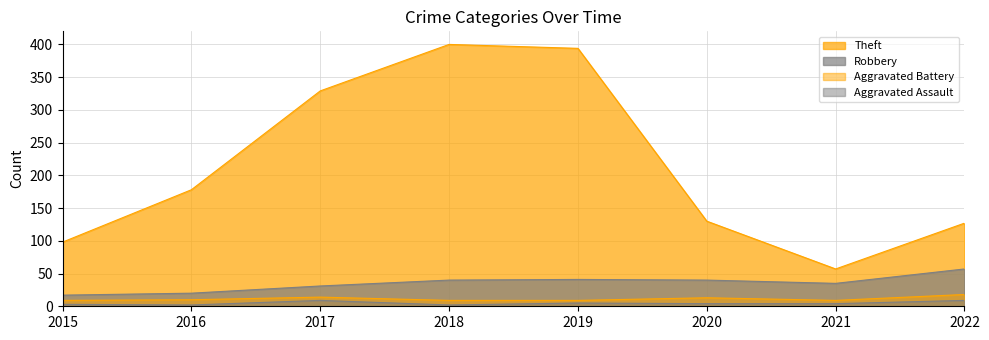

How many lines are shown in the chart?

4